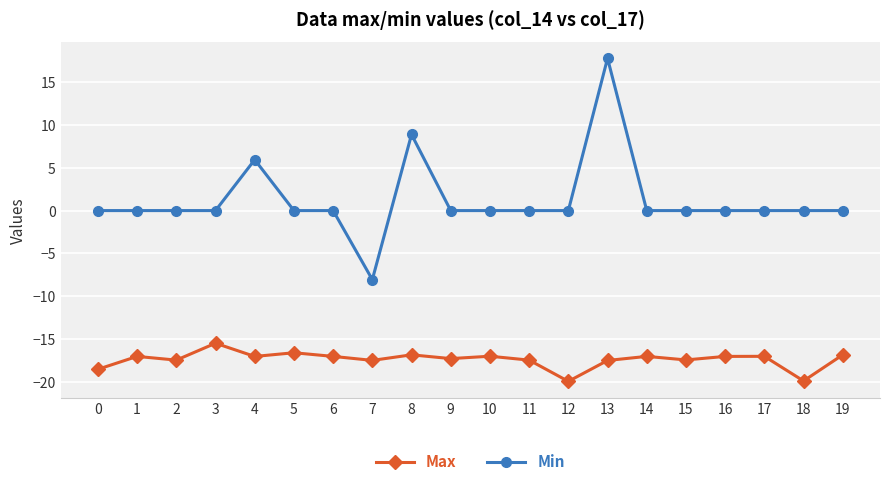

True or false: Min and Max cross at least once.

False